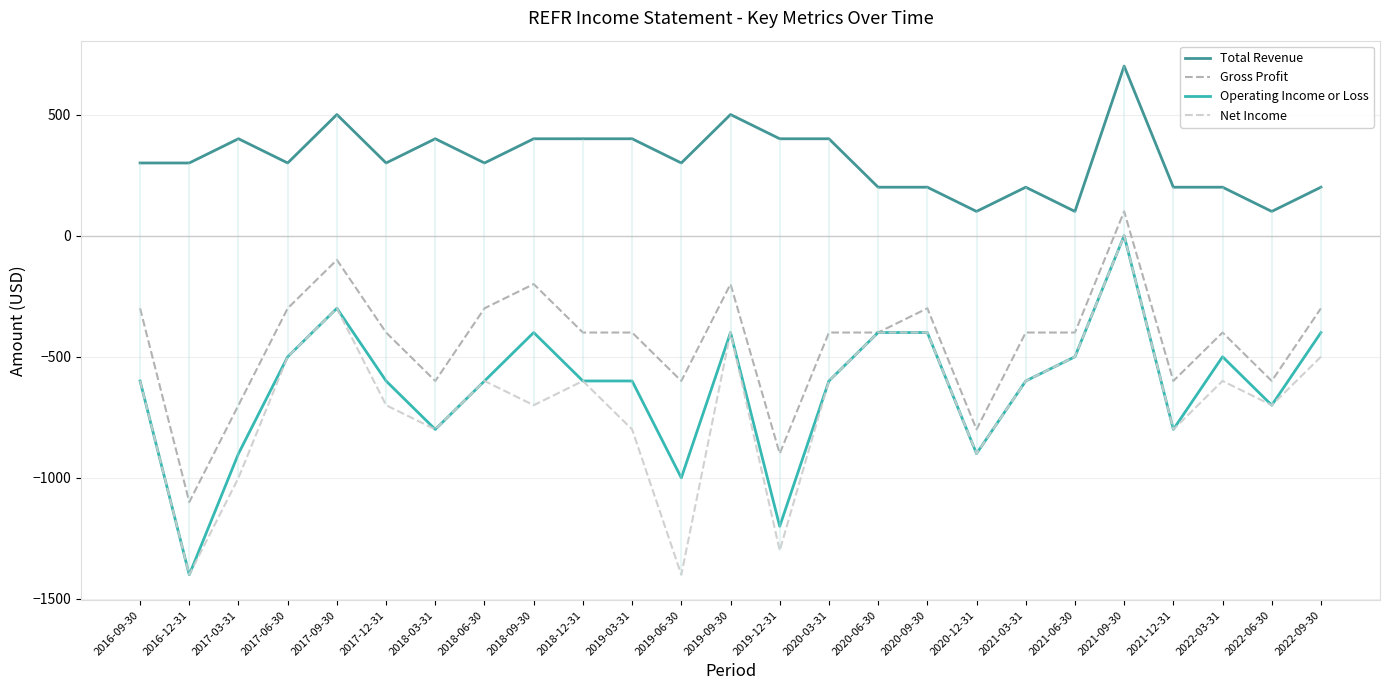

Reading left to right, extract all data points from this chart.

Total Revenue: 300	300	400	300	500	300	400	300	400	400	400	300	500	400	400	200	200	100	200	100	700	200	200	100	200
Gross Profit: -300	-1100	-700	-300	-100	-400	-600	-300	-200	-400	-400	-600	-200	-900	-400	-400	-300	-800	-400	-400	100	-600	-400	-600	-300
Operating Income or Loss: -600	-1400	-900	-500	-300	-600	-800	-600	-400	-600	-600	-1000	-400	-1200	-600	-400	-400	-900	-600	-500	0	-800	-500	-700	-400
Net Income: -600	-1400	-1000	-500	-300	-700	-800	-600	-700	-600	-800	-1400	-400	-1300	-600	-400	-400	-900	-600	-500	0	-800	-600	-700	-500